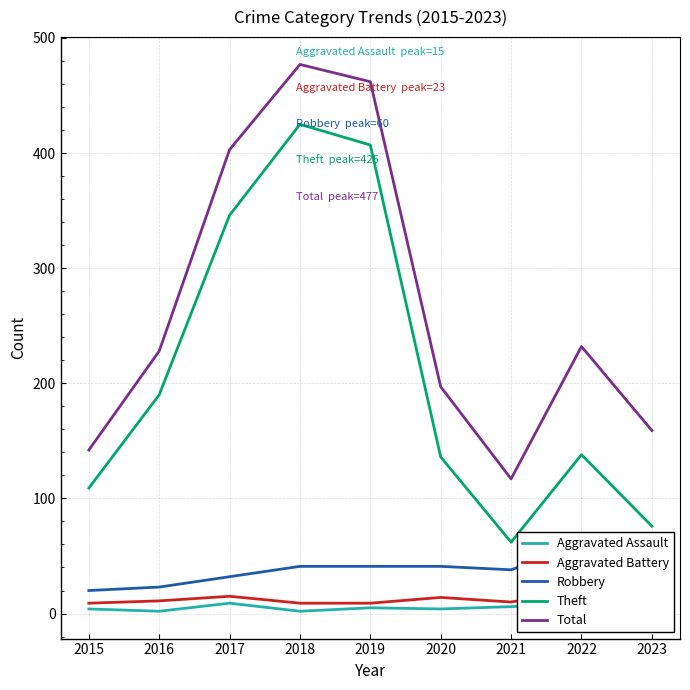

True or false: Total and Aggravated Battery intersect in this chart.

False